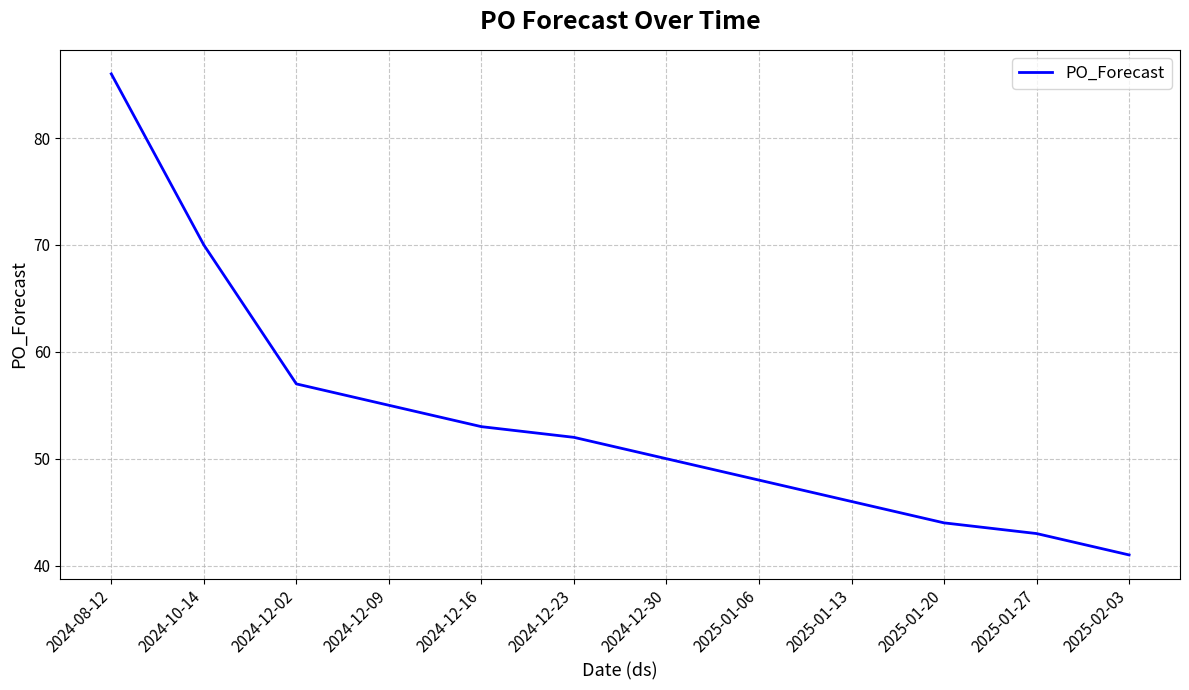

Reading left to right, list all the values displayed in this chart.

2024-08-12=86	2024-10-14=70	2024-12-02=57	2024-12-09=55	2024-12-16=53	2024-12-23=52	2024-12-30=50	2025-01-06=48	2025-01-13=46	2025-01-20=44	2025-01-27=43	2025-02-03=41